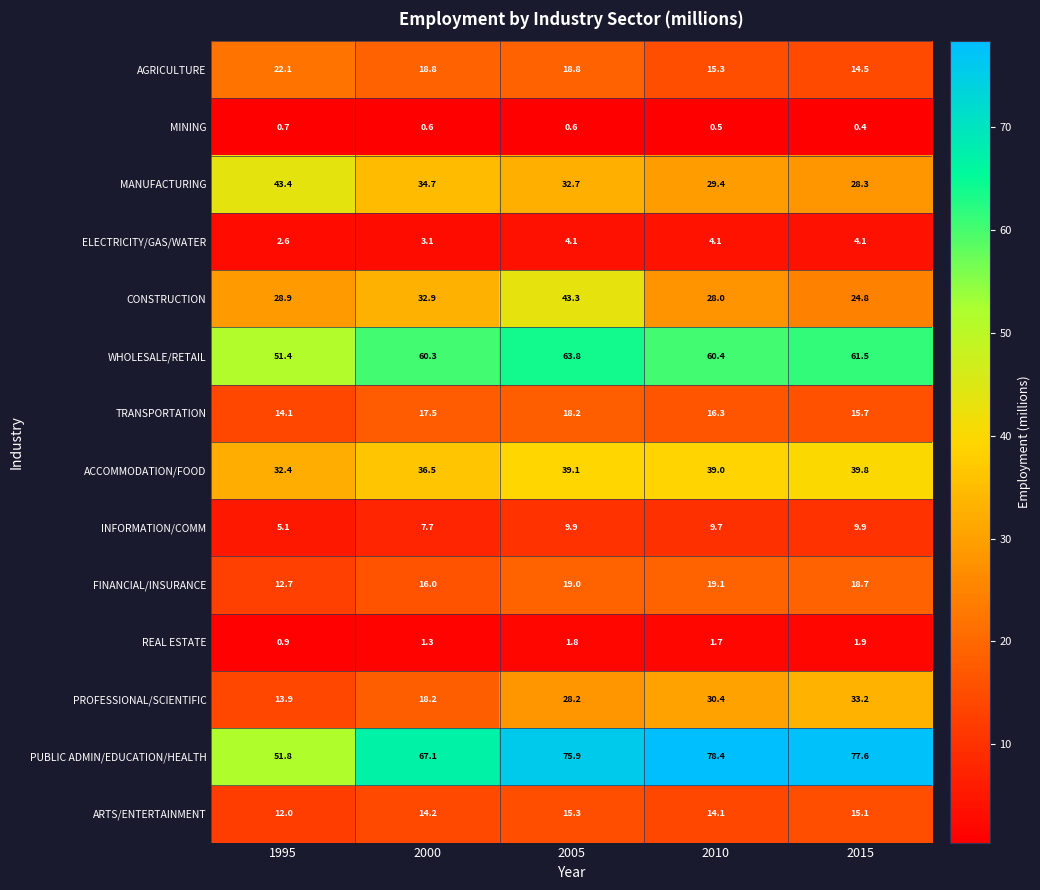

Where does the ARTS/ENTERTAINMENT series first go above 14?

2000